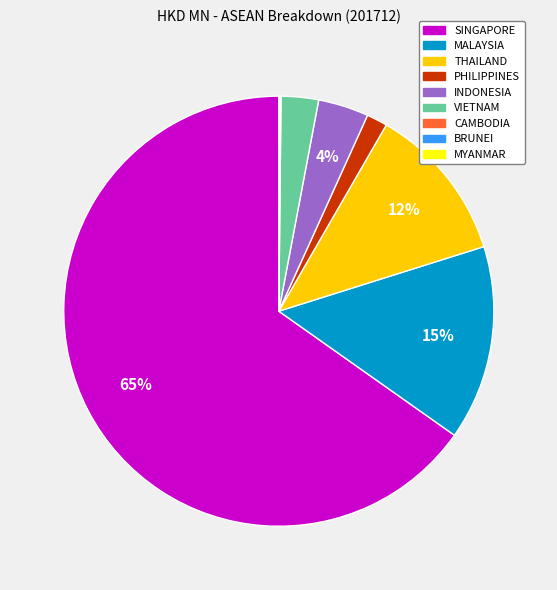

Is it true that SINGAPORE is 72% of the pie?

False